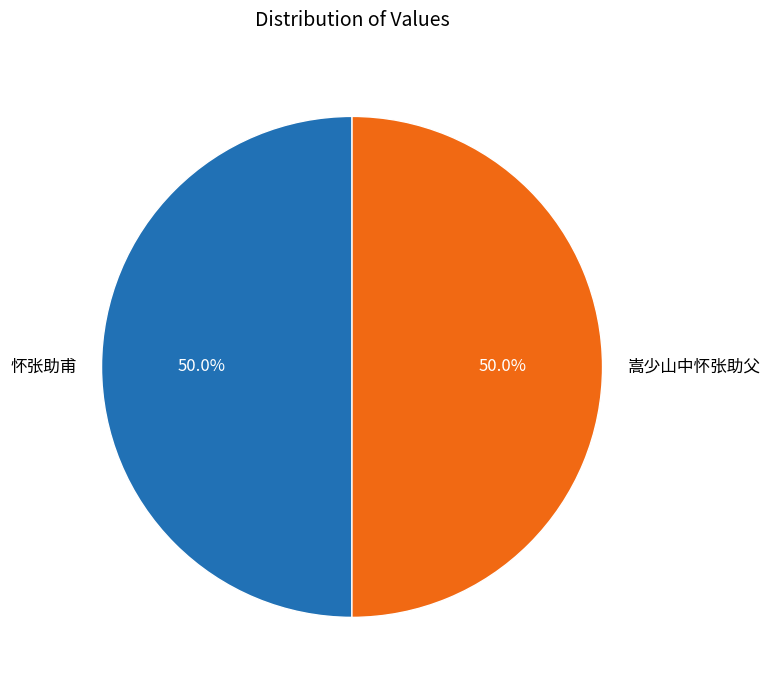

True or false: 嵩少山中怀张助父 accounts for 50% of the total.

True